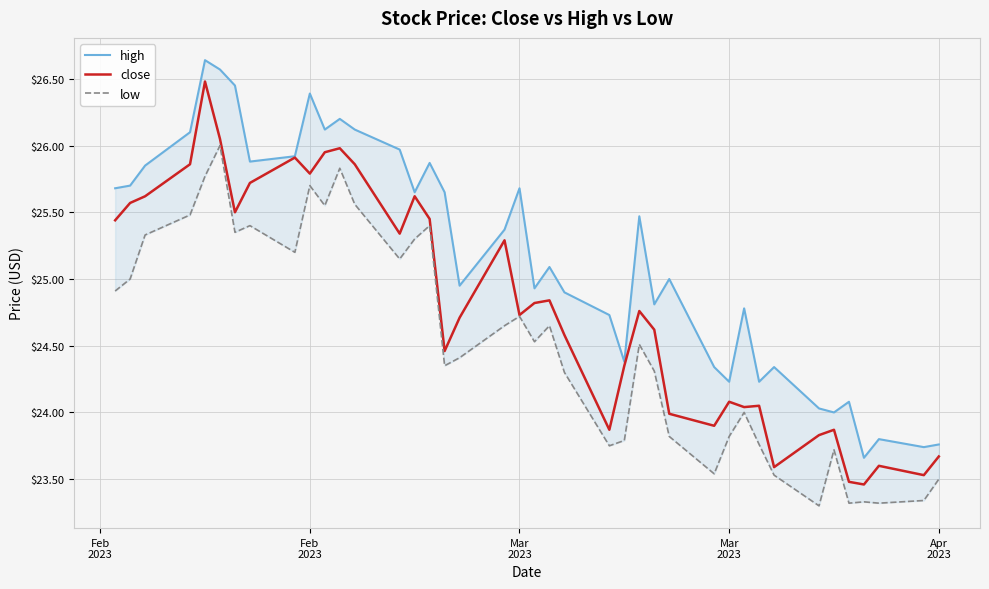

What is the greatest value displayed?

26.6